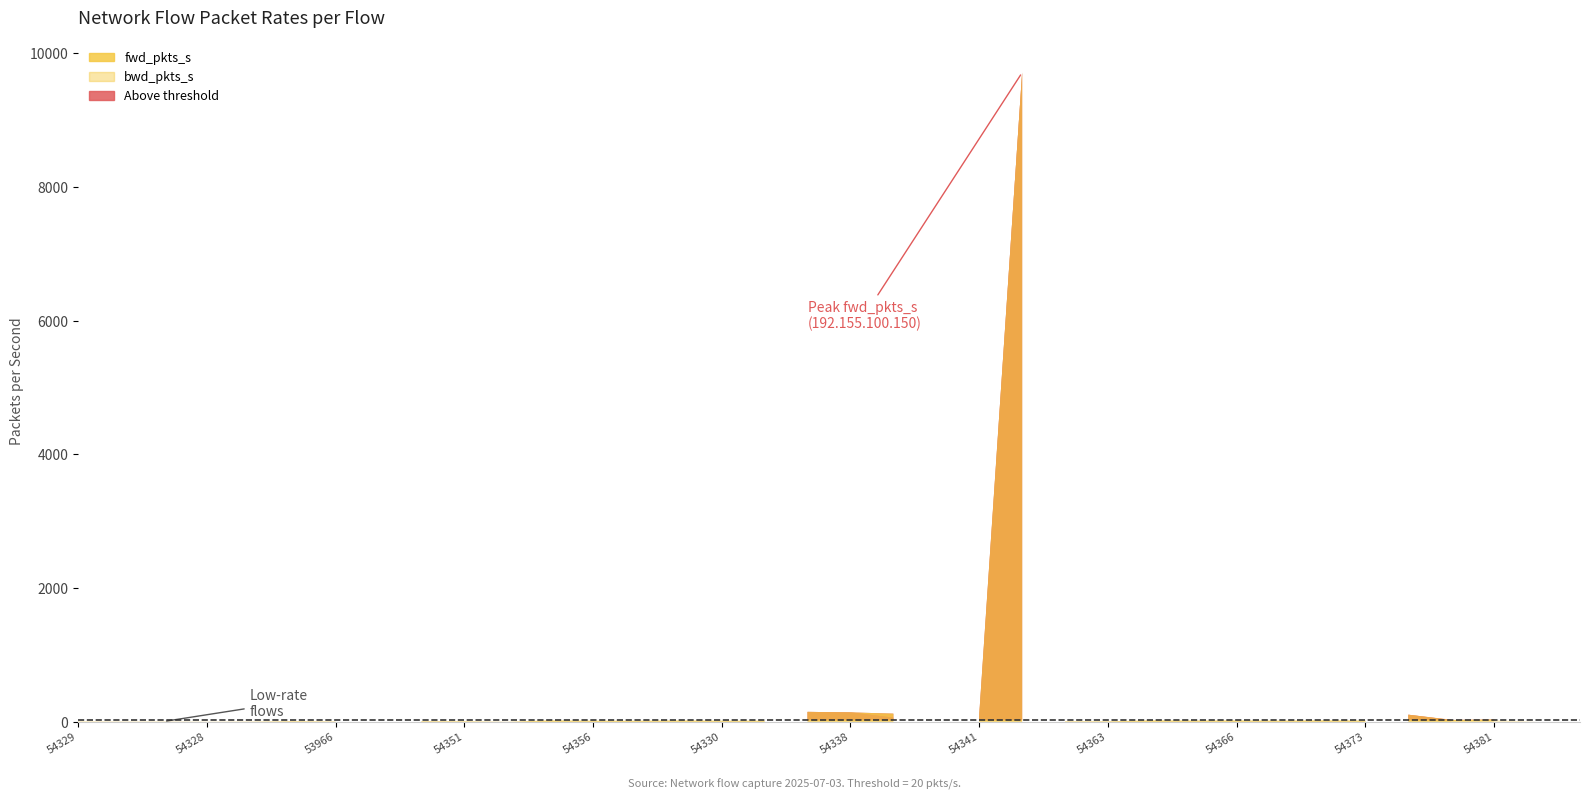

Rank the categories by bwd_pkts_s value from highest to lowest.

192.155.100.150->192.168.1.3:53579, 192.168.1.3->23.41.29.51:54335, 192.168.1.3->23.41.29.51:54338, 192.168.1.3->108.158.232.84:54374, 192.168.1.3->142.250.183.230:54383, 192.168.1.3->35.190.43.134:54345, 192.168.1.3->108.158.232.84:54341, 192.168.1.3->35.190.43.134:54380, 192.168.1.3->13.67.9.5:53962, 192.168.1.3->162.247.243.29:54332, 192.168.1.3->13.67.9.5:54381, 192.168.1.3->162.247.243.29:54366, 192.168.1.3->162.247.243.29:54333, 192.168.1.3->23.41.29.51:54370, 172.67.161.72->192.168.1.3:53415, 192.168.1.3->162.247.243.29:54330, 192.168.1.3->162.247.243.29:54364, 192.168.1.3->162.247.243.29:54365, 192.168.1.3->157.240.239.63:54356, 192.168.1.3->104.16.124.96:54357, 192.168.1.3->162.247.243.29:54367, 192.168.1.3->3.163.248.4:54373, 192.168.1.3->142.251.43.98:54351, 192.168.1.3->3.163.248.4:54340, 192.168.1.3->35.190.43.134:54363, 192.168.1.3->13.204.106.34:54361, 192.168.1.3->35.190.43.134:54329, 192.168.1.3->13.89.178.26:53965, 192.168.1.3->13.89.178.26:53966, 162.247.243.29->192.168.1.3:54331, 142.250.193.102->192.168.1.3:54348, 142.250.183.230->192.168.1.3:54349, 192.168.1.3->129.80.246.81:62174, 13.204.106.34->192.168.1.3:54328, 192.168.1.3->224.0.0.251:5353, 192.168.1.3->142.250.193.102:54382